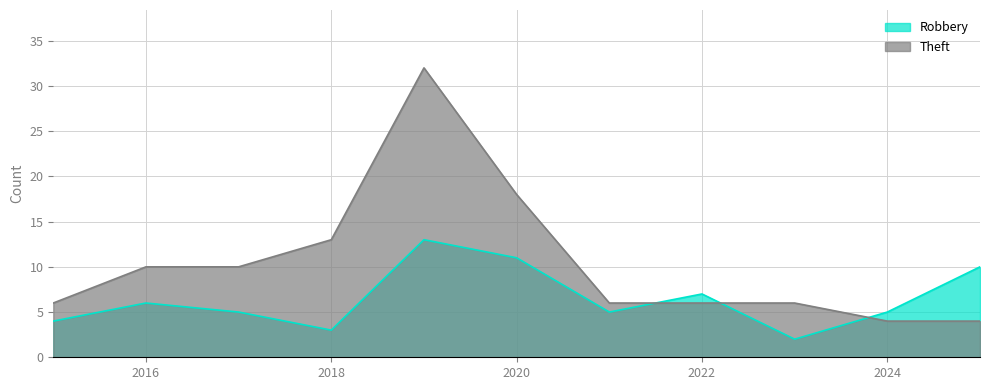

Where is the first local maximum for Robbery?

2016